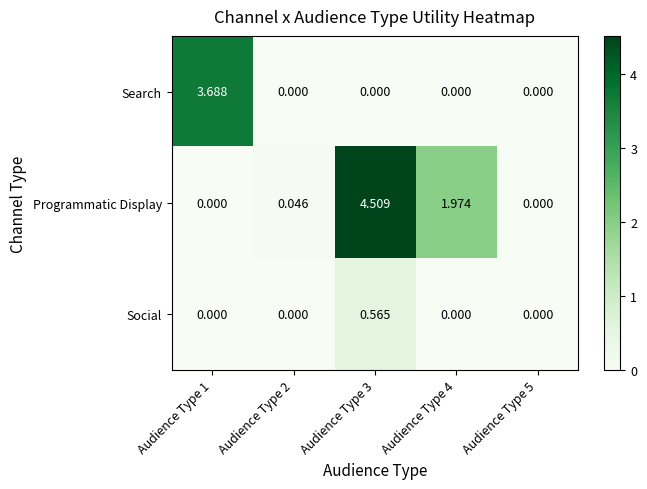

Is the value of Social at Audience Type 3 greater than the value of Programmatic Display at Audience Type 3?

No